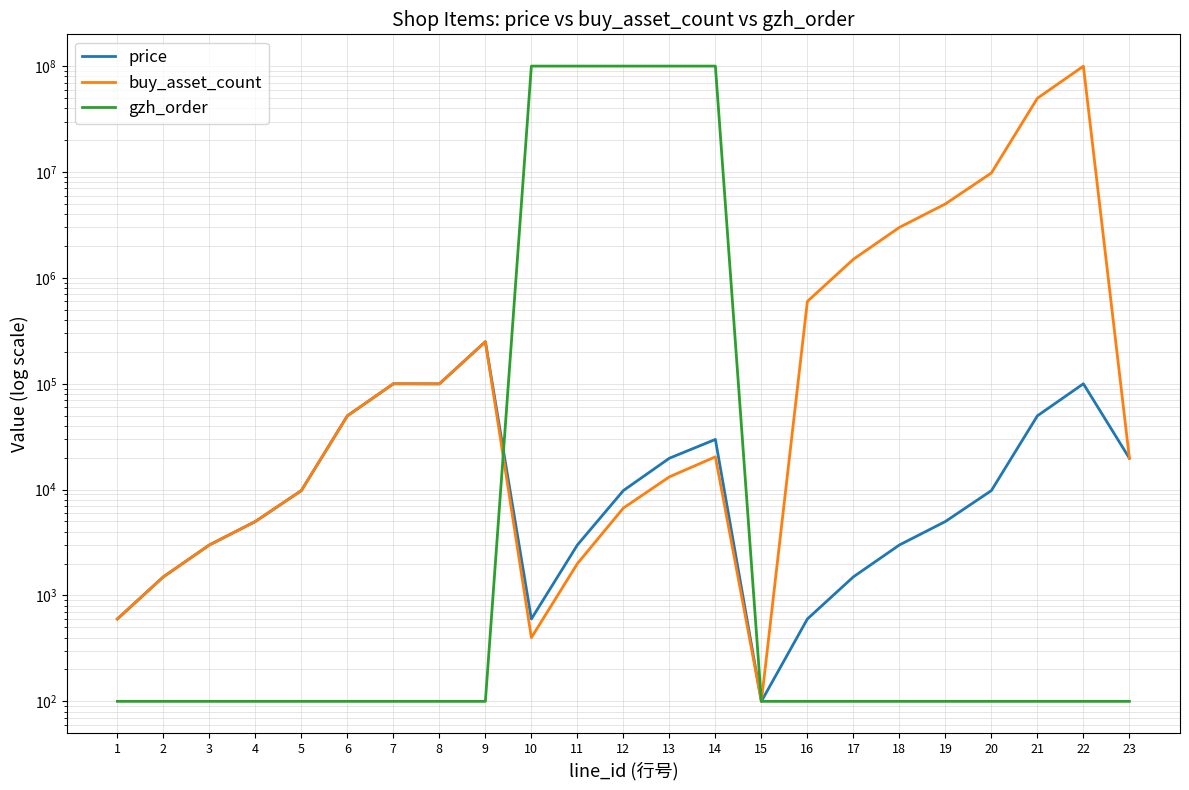

What is the difference between the price values at 12 and 23?

10000